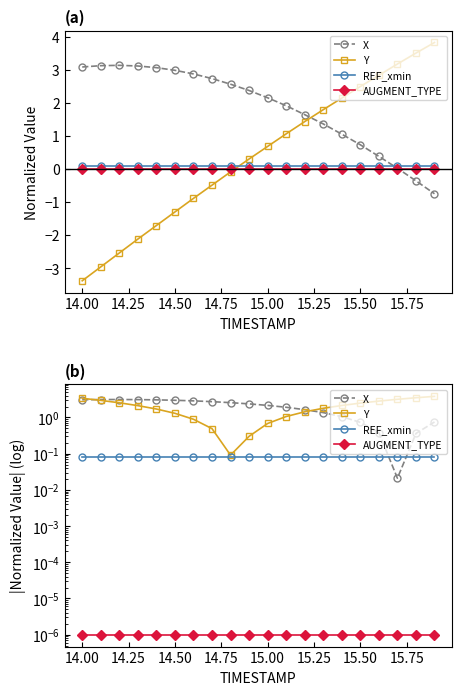

At how many categories does at least one series exceed 1?

20